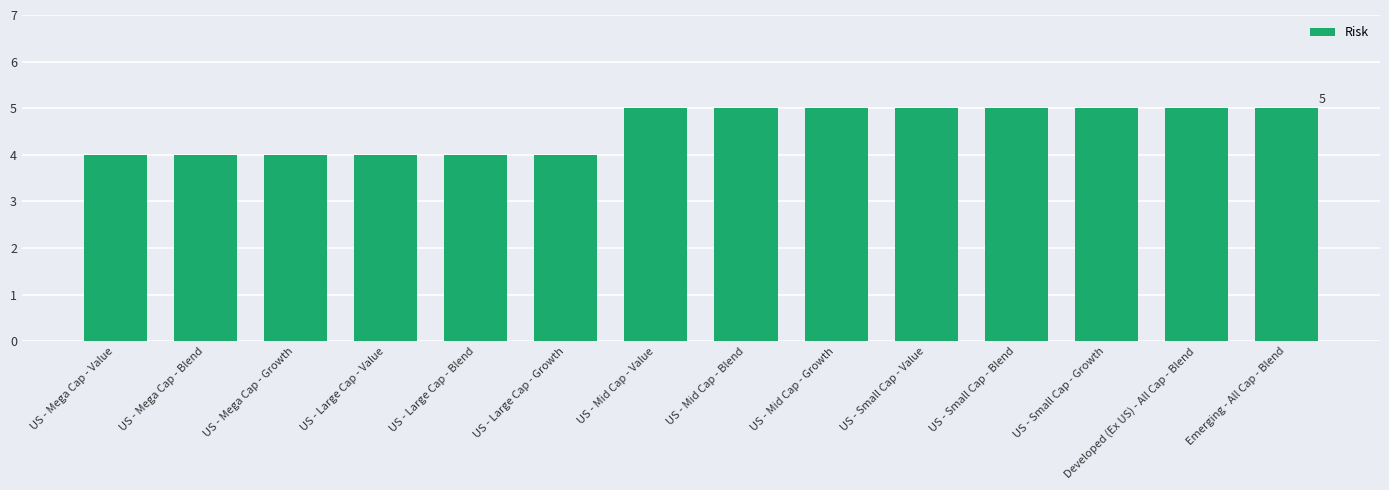

True or false: the data shows 4 at US - Large Cap - Value.

True